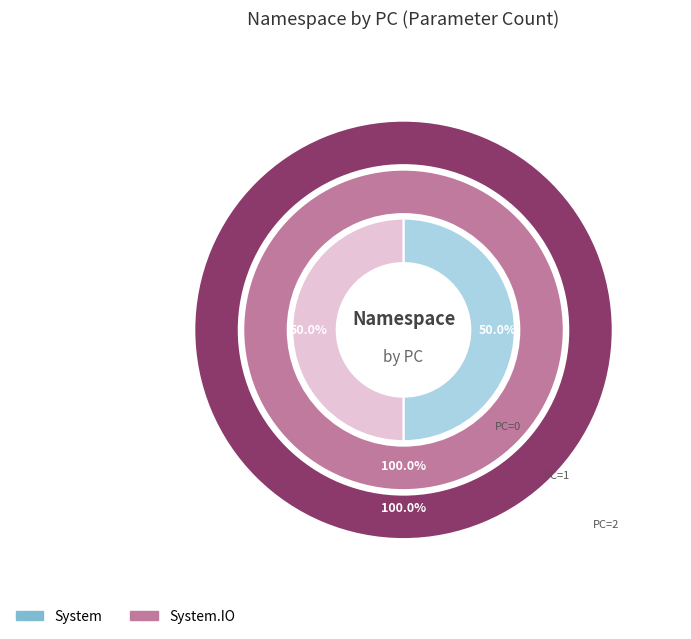

What is the change in value from System to System.IO (PC=1)?

+1